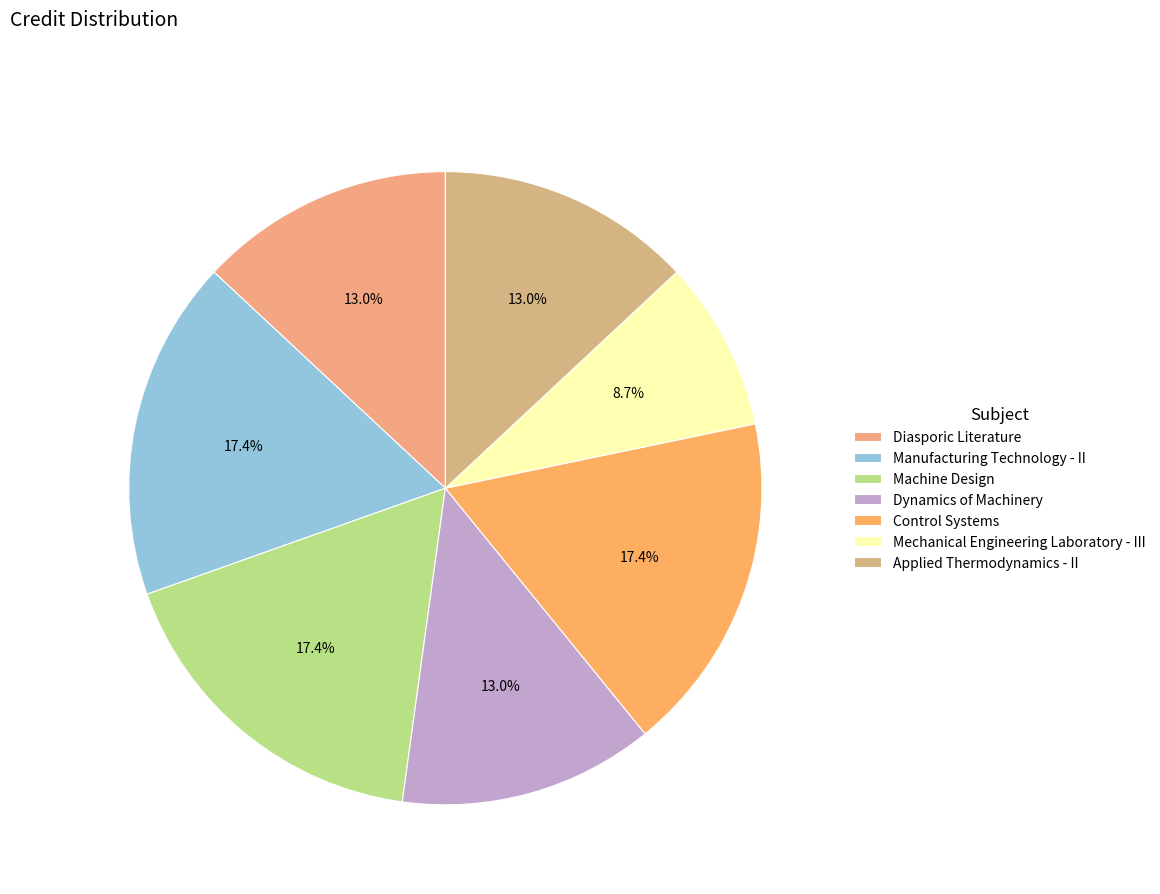

How many slices are in this pie chart?

7